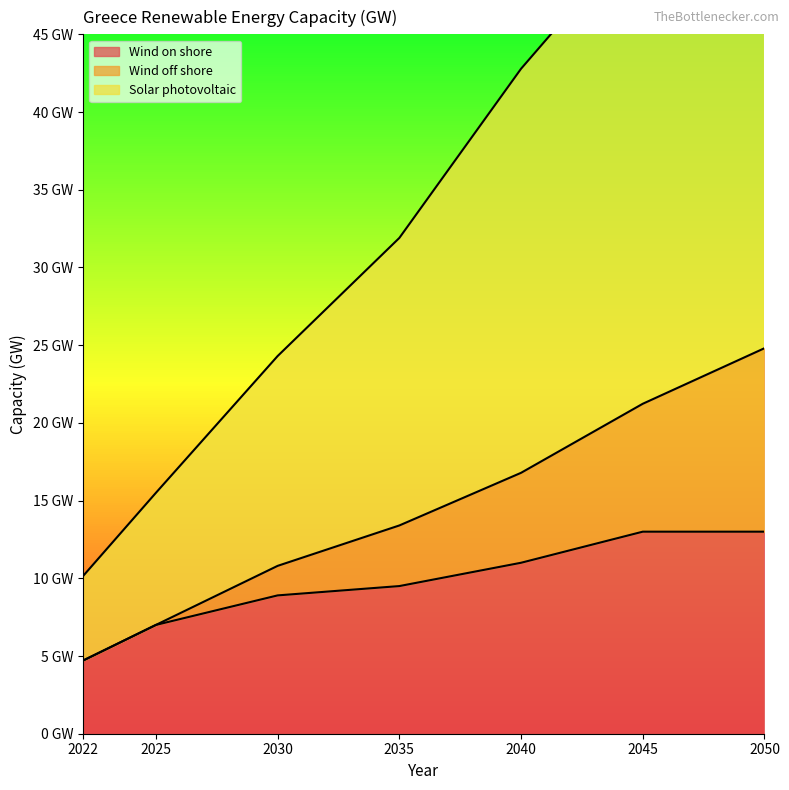

Which series has the widest spread of values?

Solar photovoltaic